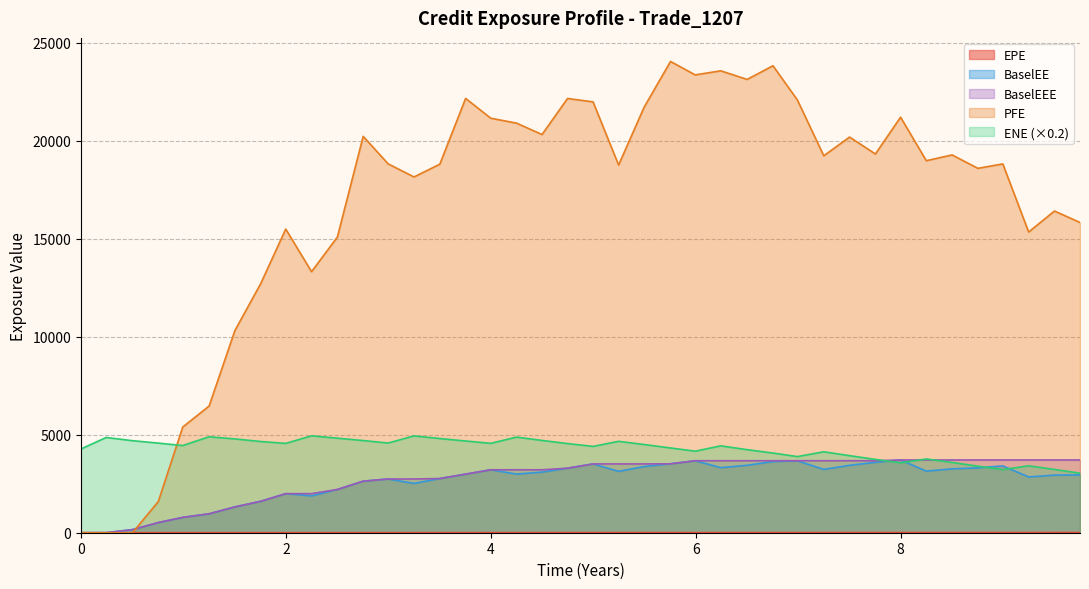

Which series has the largest total across all categories?

PFE